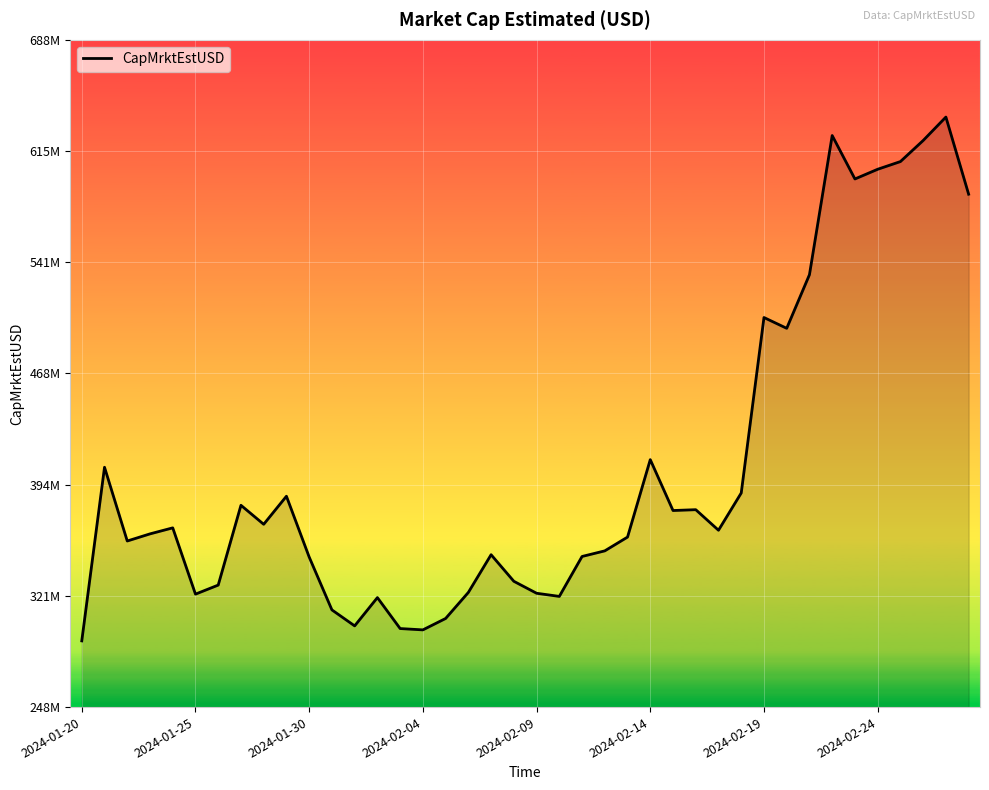

Does the chart have visible grid lines?

Yes